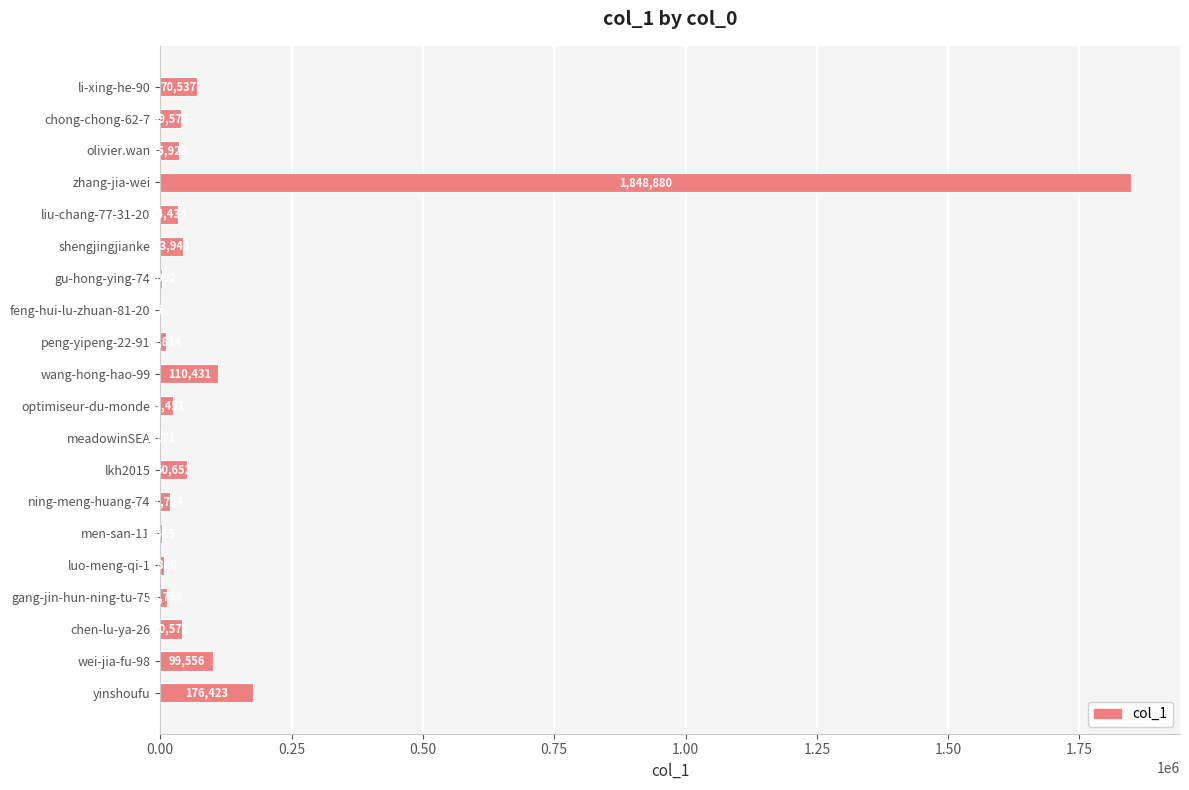

Where is the data nearest to the value 924443?

yinshoufu